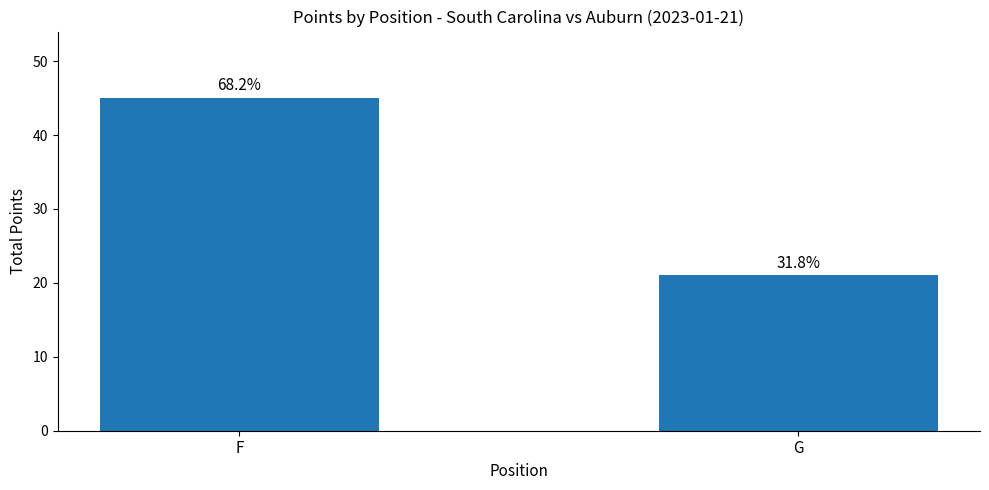

Does the chart contain any negative values?

No